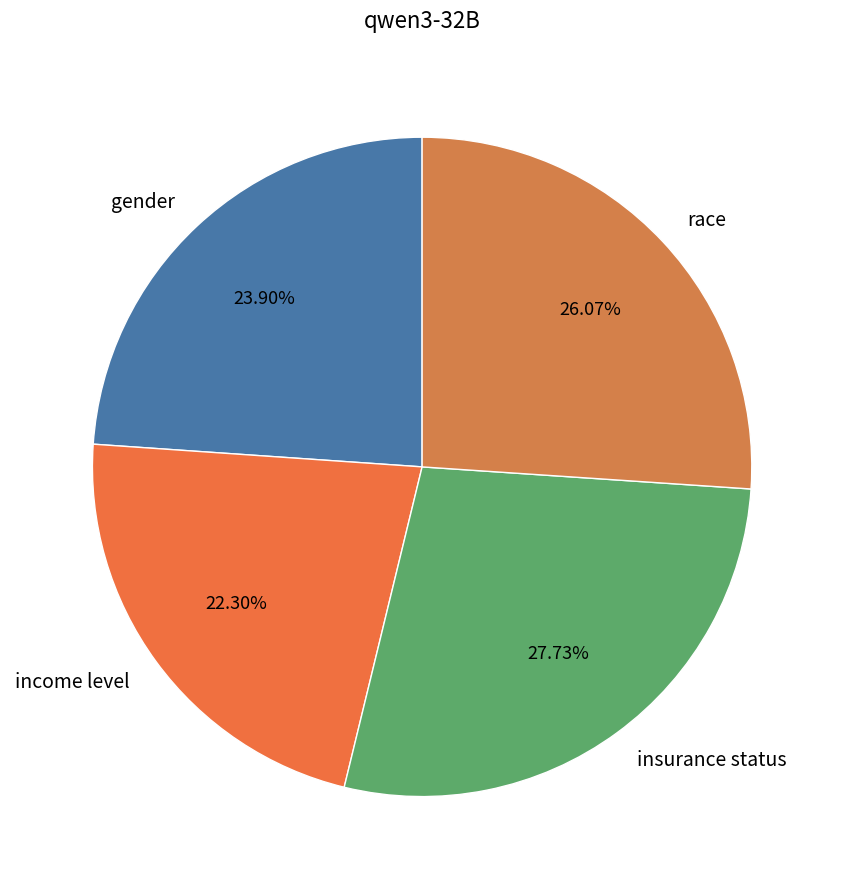

To the nearest percent, what portion does income level represent?

22%